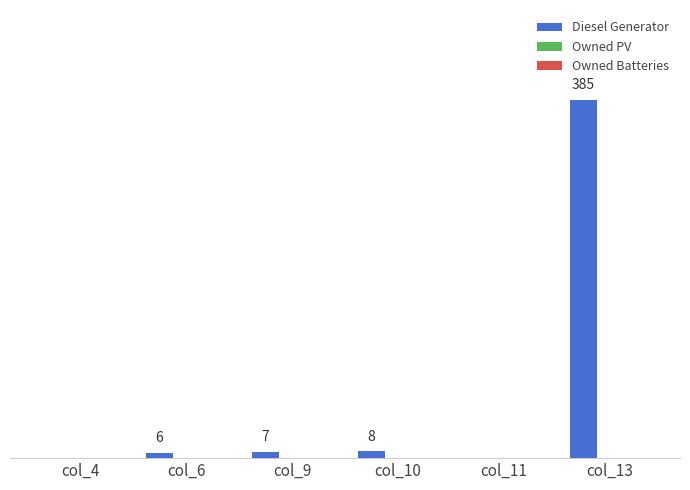

Between col_6 and col_10, which is larger?

col_10